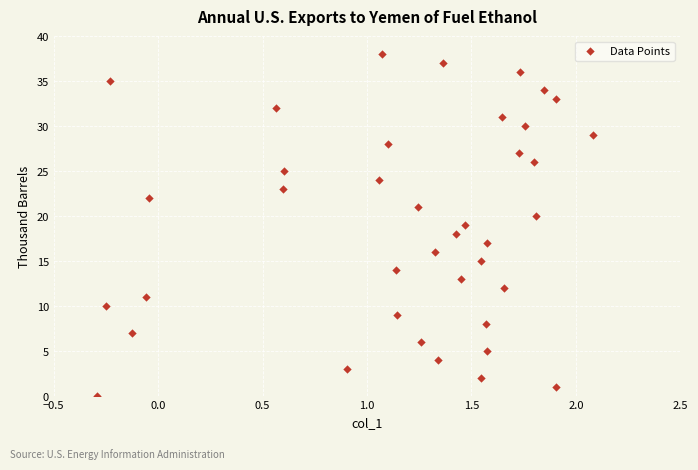

What is the range of Y values (max minus min)?

38